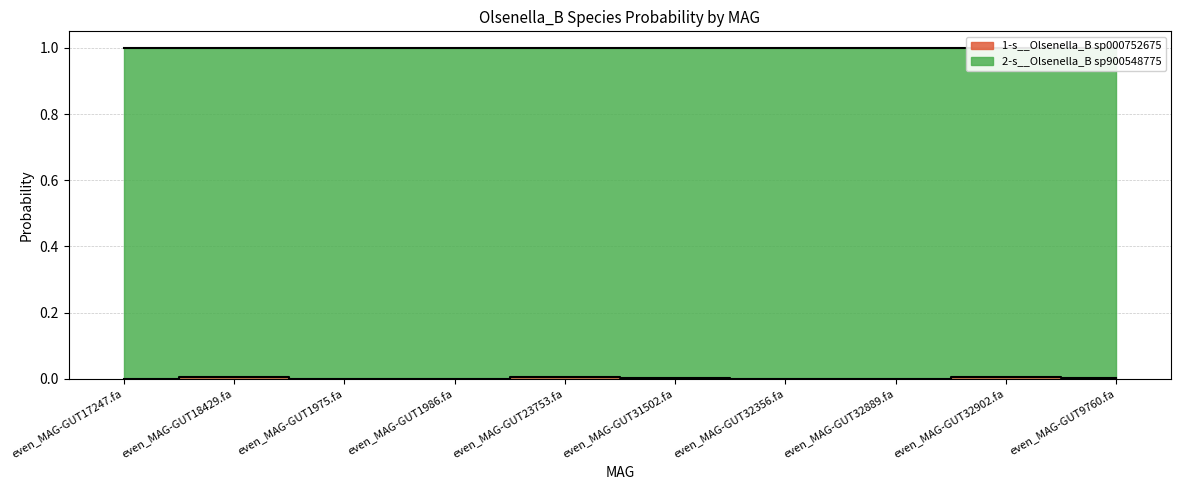

The chart shows a value of 0.0 at even_MAG-GUT23753.fa. True or false?

True